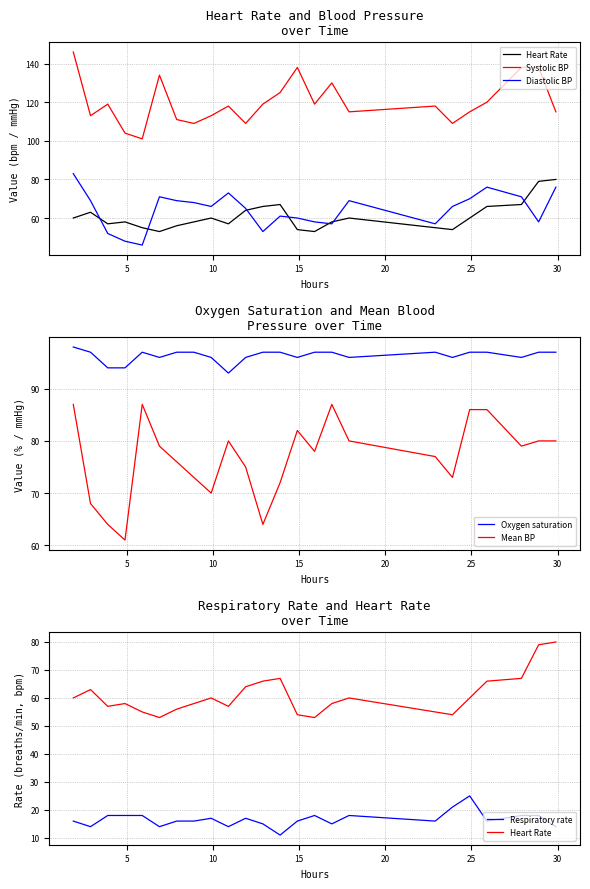

How many values in the Diastolic BP series are below 66?

11